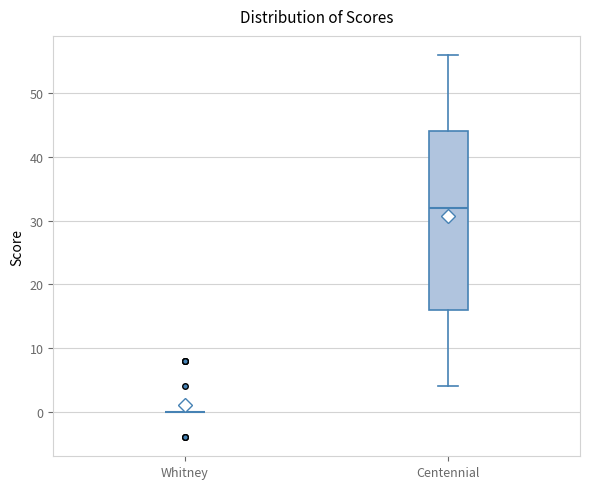

Reading left to right, transcribe this box plot: for each box, give where its median line is, the range the box spans, and where its two whiskers end, as read against the y-axis. The values are not printed on the chart, so give them approximately, as read against the axis.

Whitney: box collapsed to a line at 0, whiskers 0 to 0
Centennial: median 32, box 16 to 44, whiskers 4 to 56